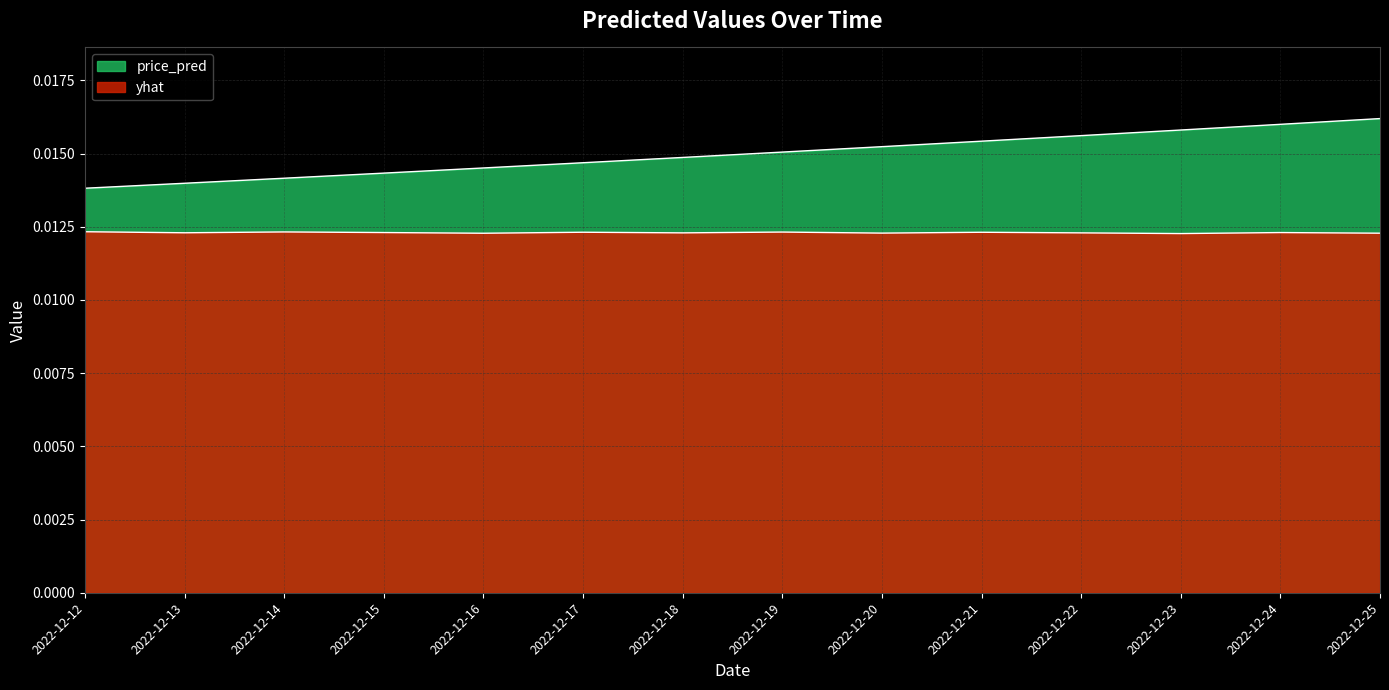

Rank the series by their maximum value, from highest to lowest.

price_pred, yhat